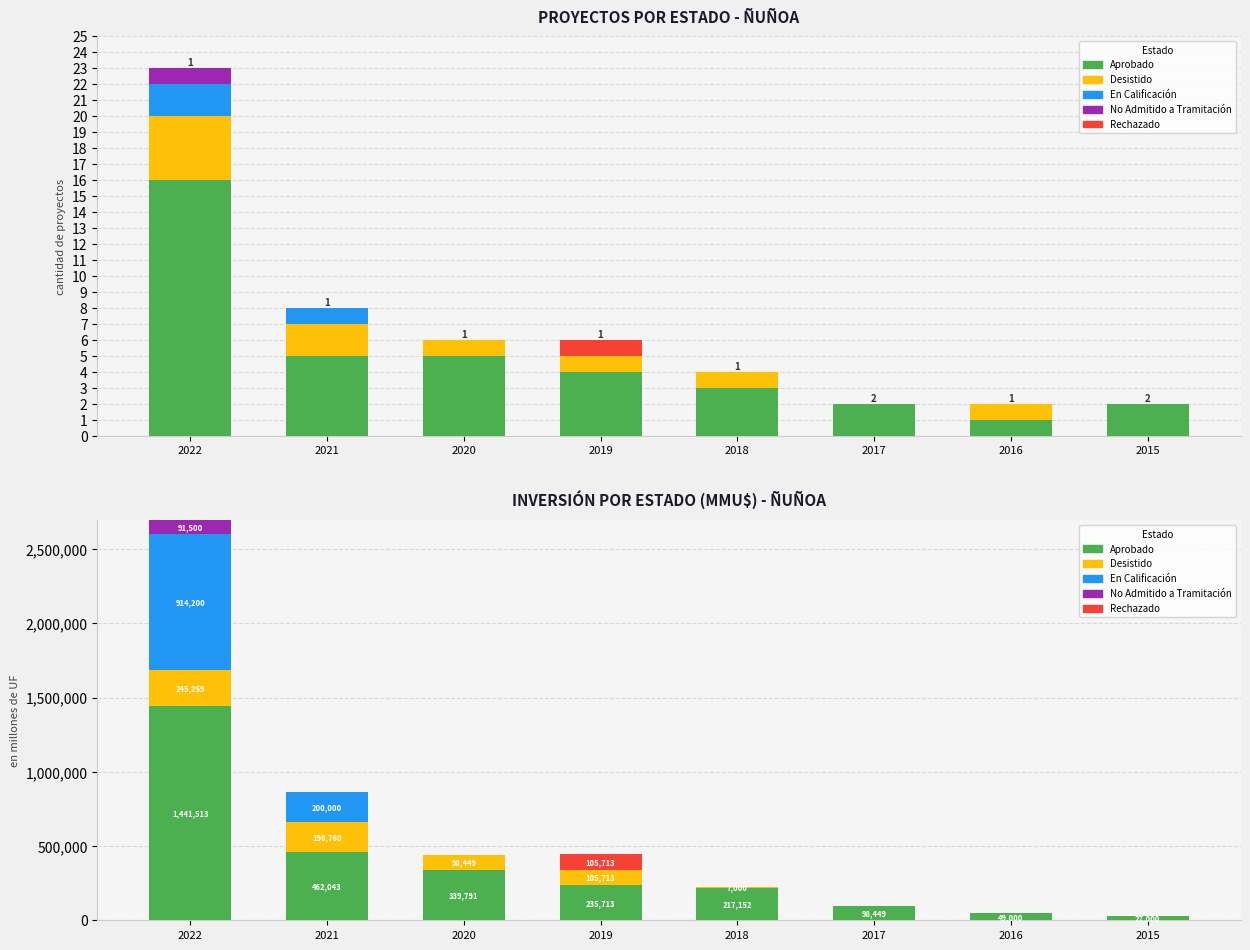

Where is Rechazado nearest to the value 52856?

2022